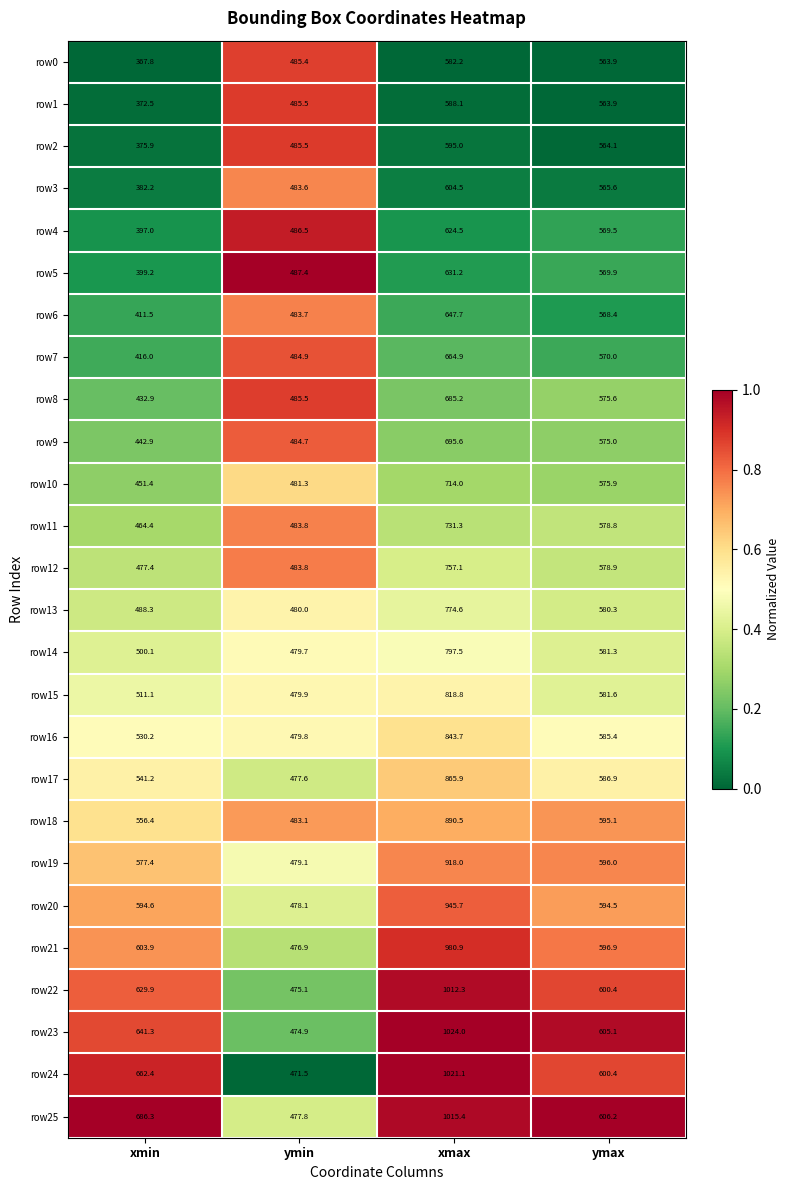

What is the sum of all row7 values?

2135.8